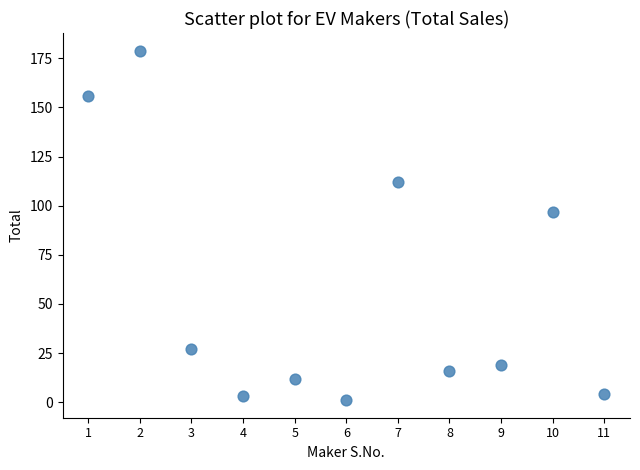

What Y value in the scatter plot is closest to 90?

97